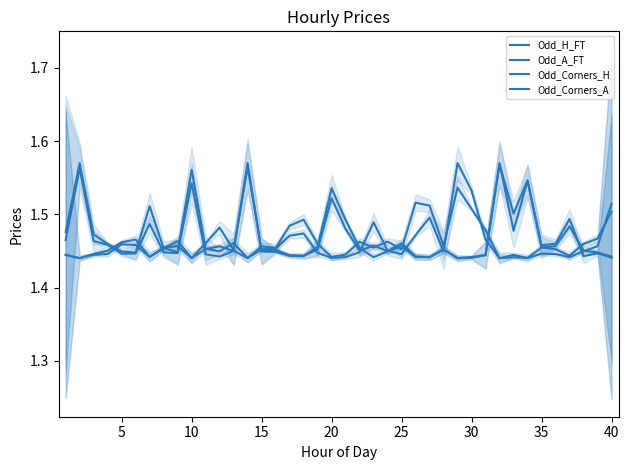

Rank the series by their maximum value, from highest to lowest.

Odd_H_FT, Odd_A_FT, Odd_Corners_H, Odd_Corners_A